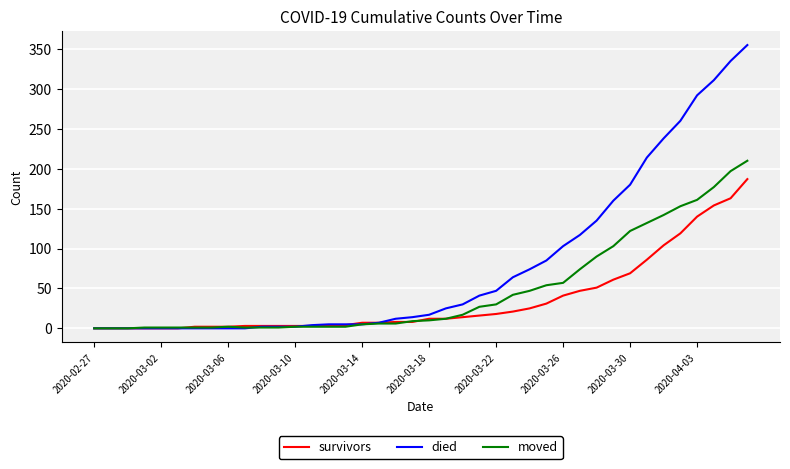

Which series has the largest range (max minus min)?

died